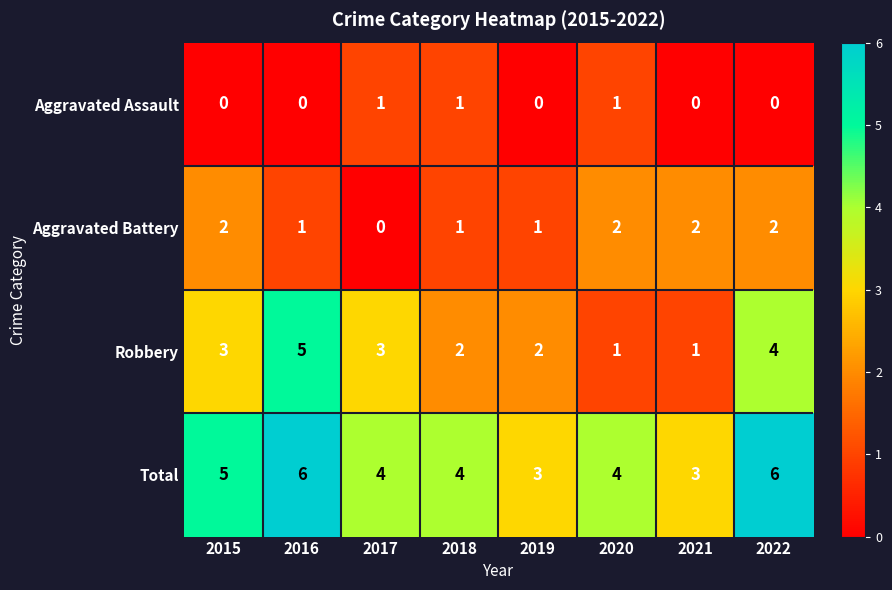

How many data points does each series have?

8